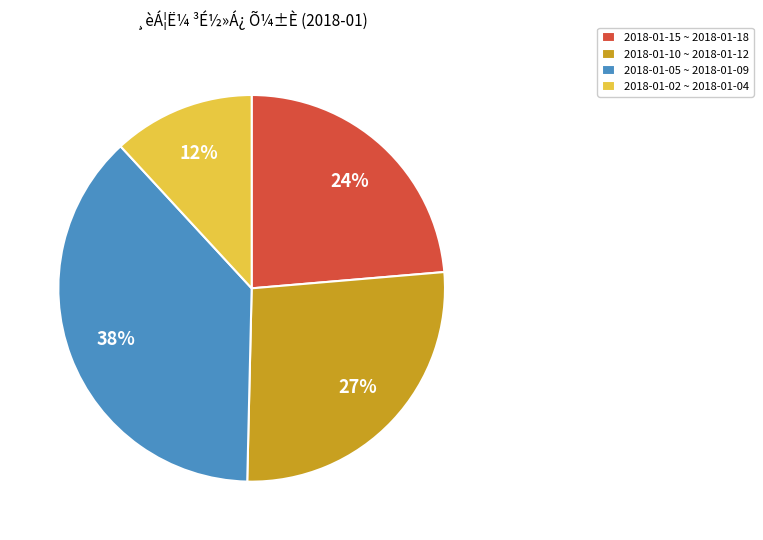

To the nearest percent, what portion does 2018-01-02 ~ 2018-01-04 represent?

12%